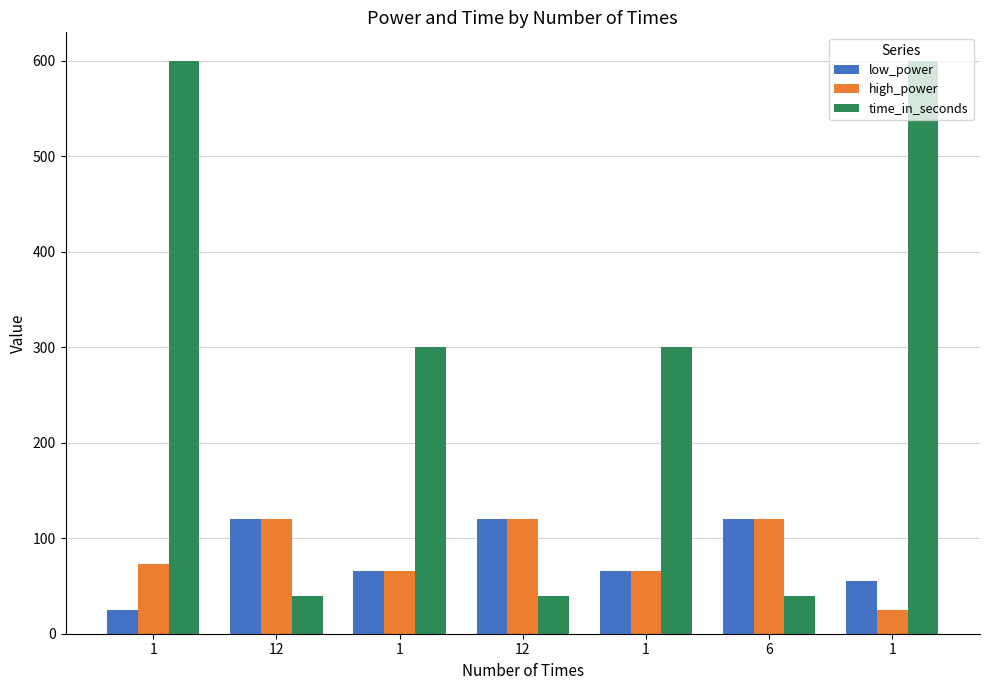

Where does the high_power series first go above 73?

12